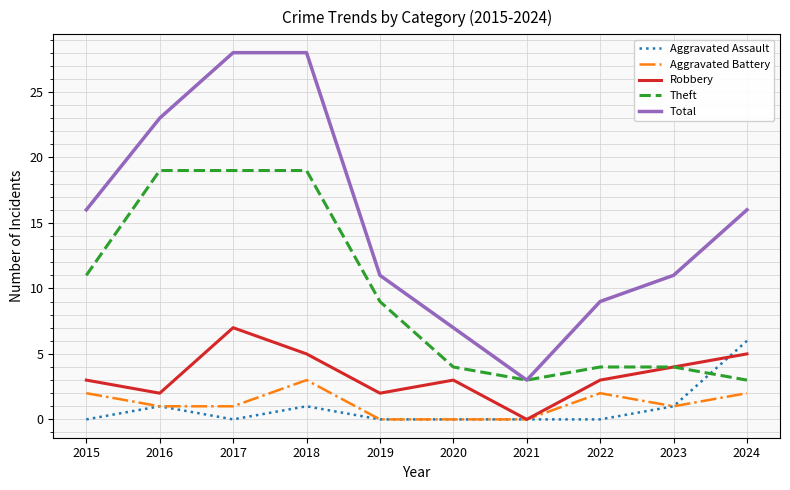

The Aggravated Battery series shows 1 at 2017. True or false?

True